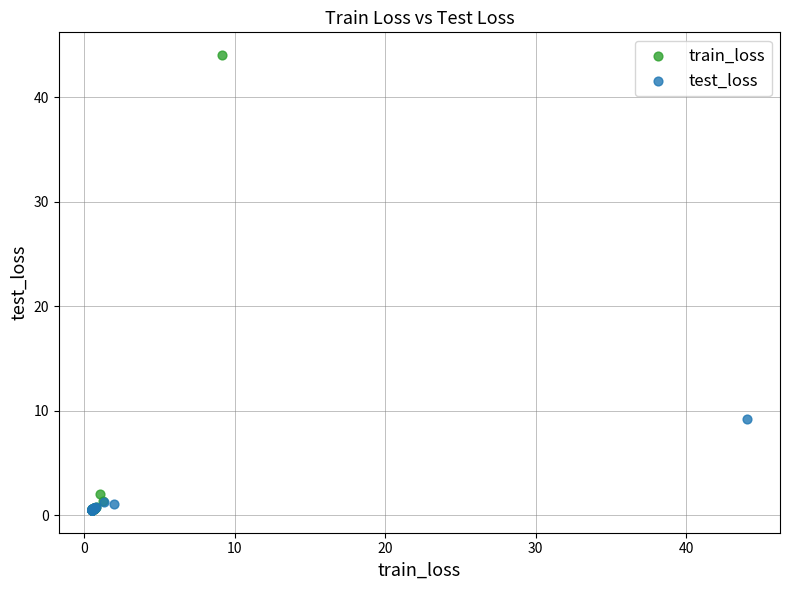

Which series reaches the maximum Y coordinate?

train_loss